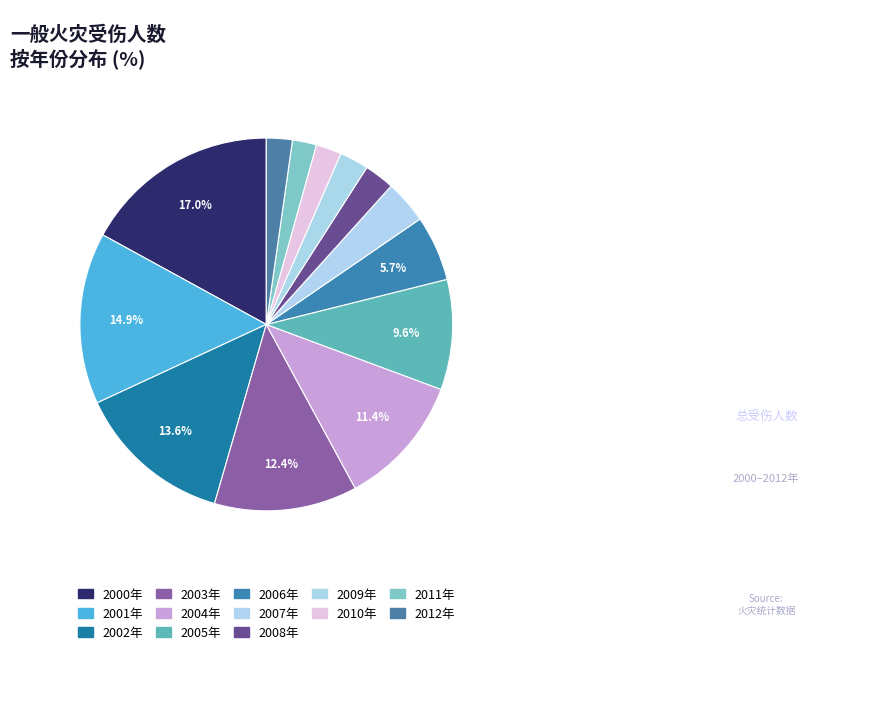

The 2007年 slice represents 14% of the pie. True or false?

False